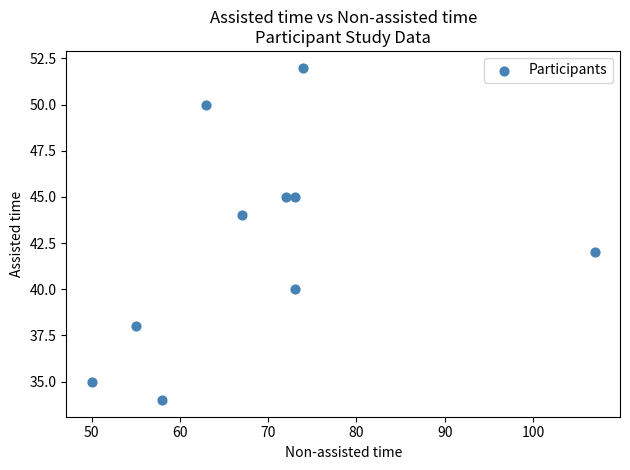

What is the range of X values (max minus min)?

57